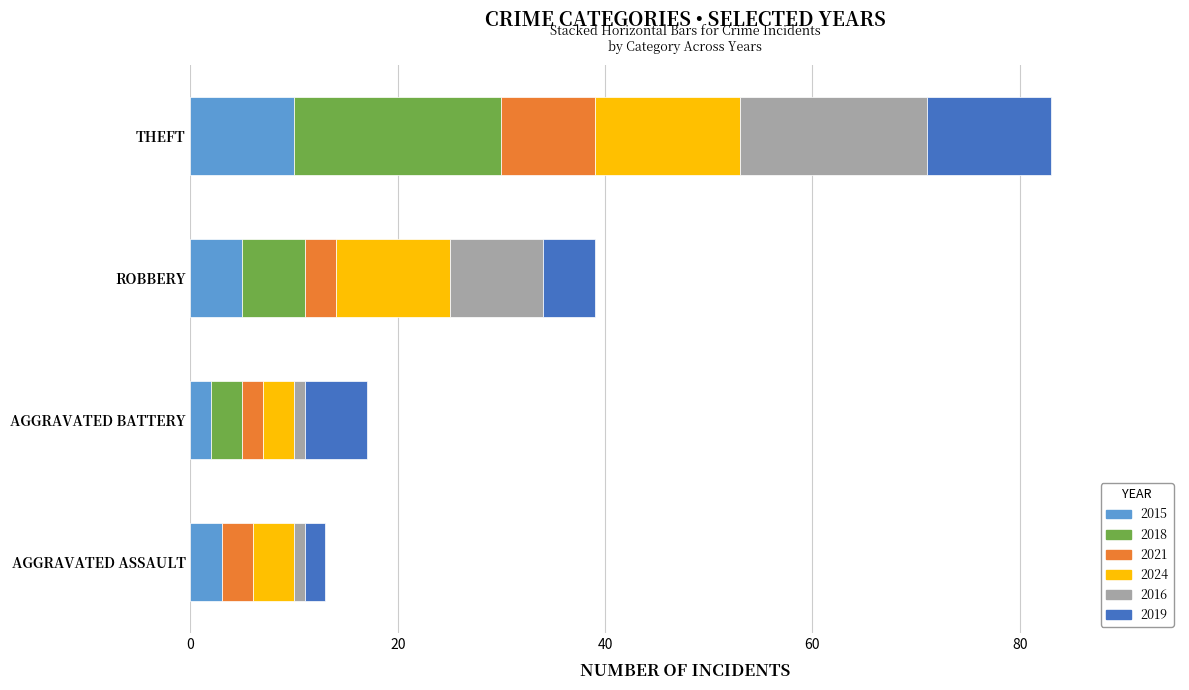

At which category is the sum across all series the highest?

THEFT